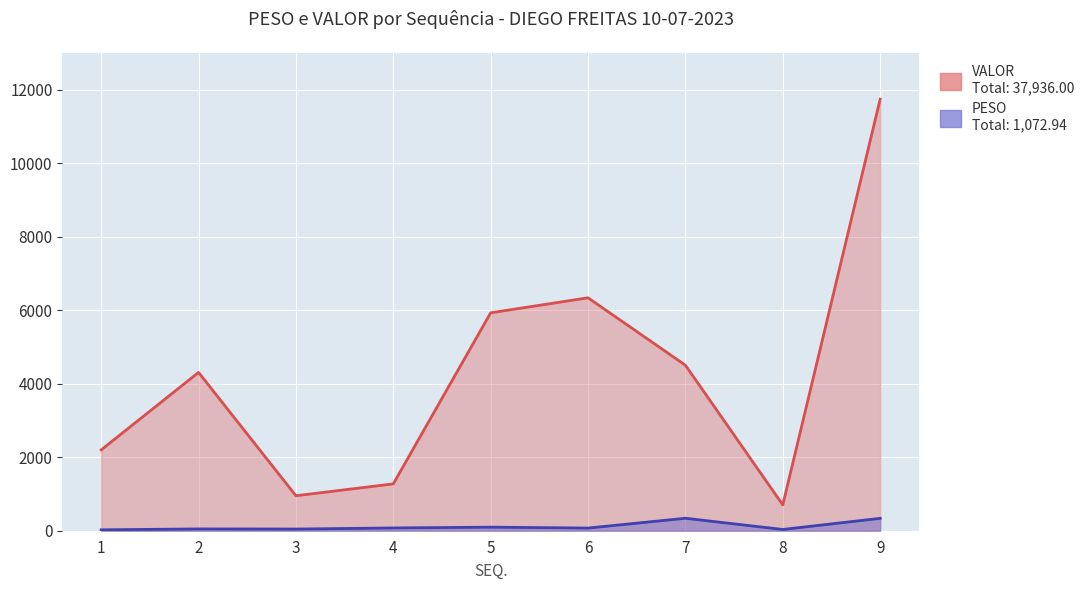

What is the difference between the PESO values at 2 and 5?

47.5